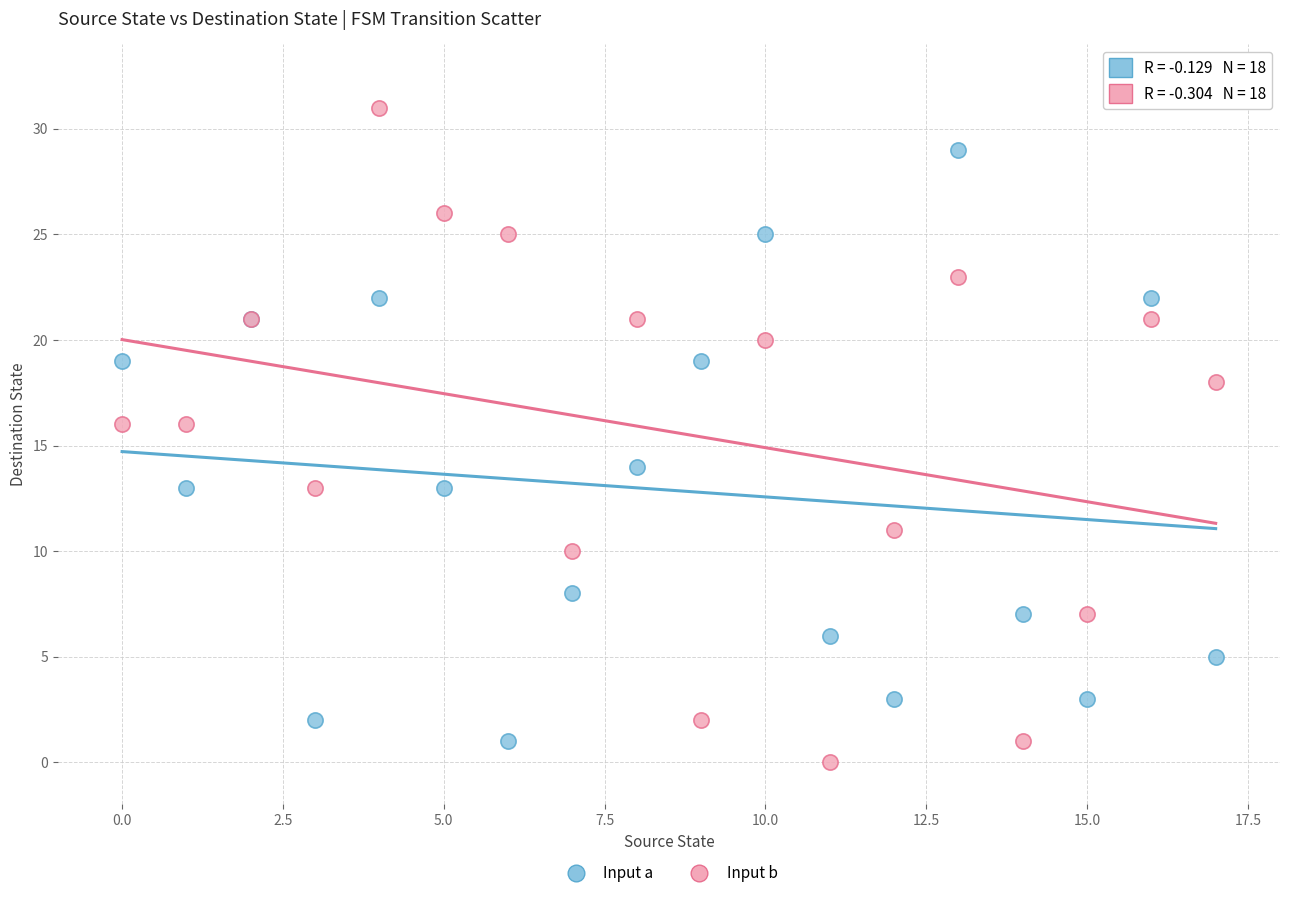

What are all the series names shown in the legend?

Input a, Input b